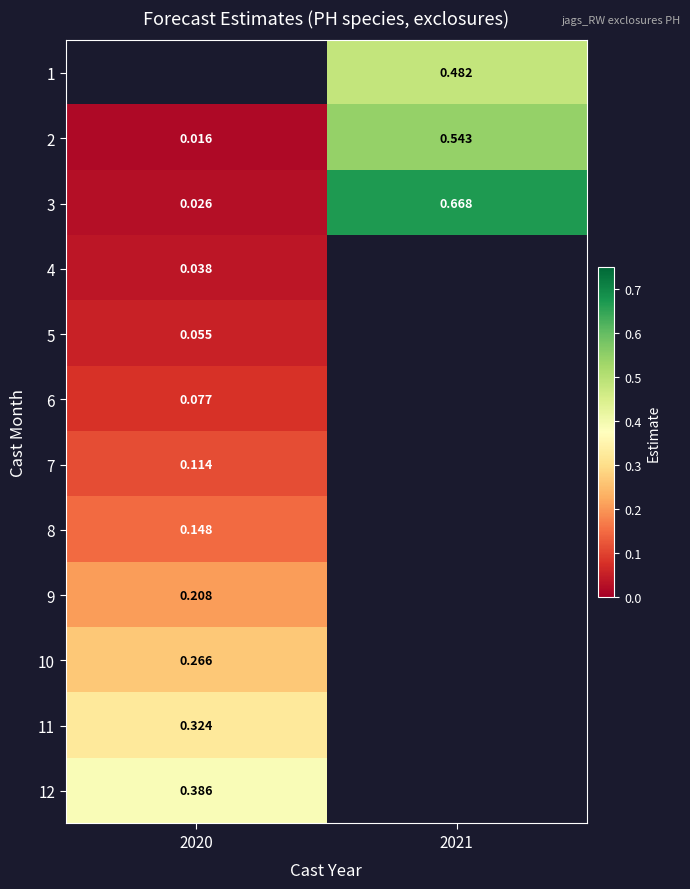

At which category does the chart reach its minimum across all series?

2020